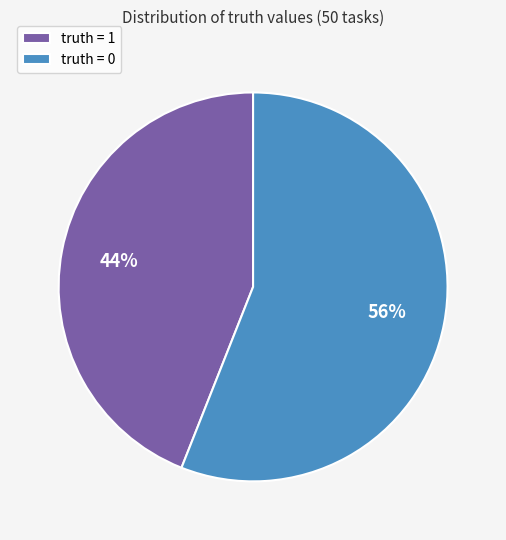

Which slice is the largest?

truth = 0